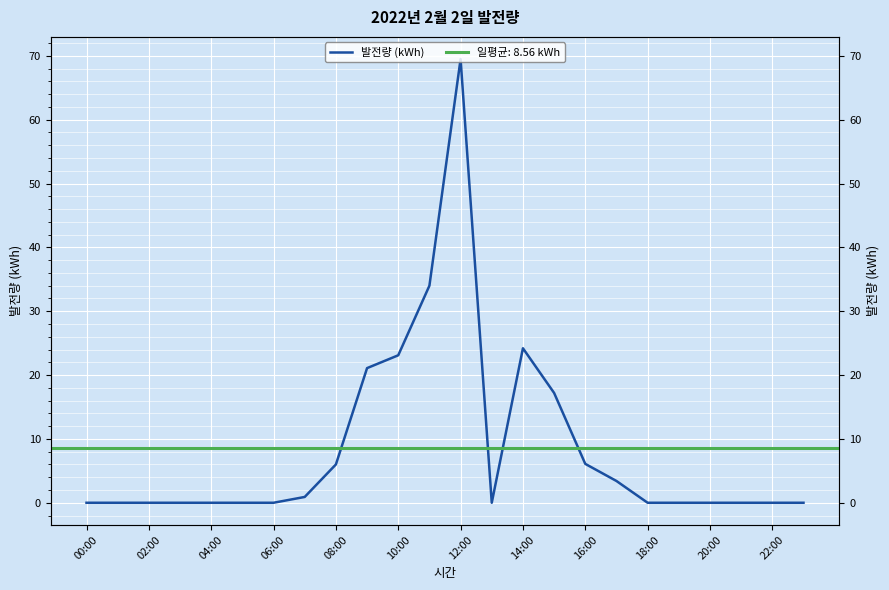

Reading left to right, list all the values displayed in this chart.

0.0	0.0	0.0	0.0	0.0	0.0	0.0	0.9	6.0	21.1	23.1	34.0	69.5	0.0	24.2	17.2	6.1	3.4	0.0	0.0	0.0	0.0	0.0	0.0